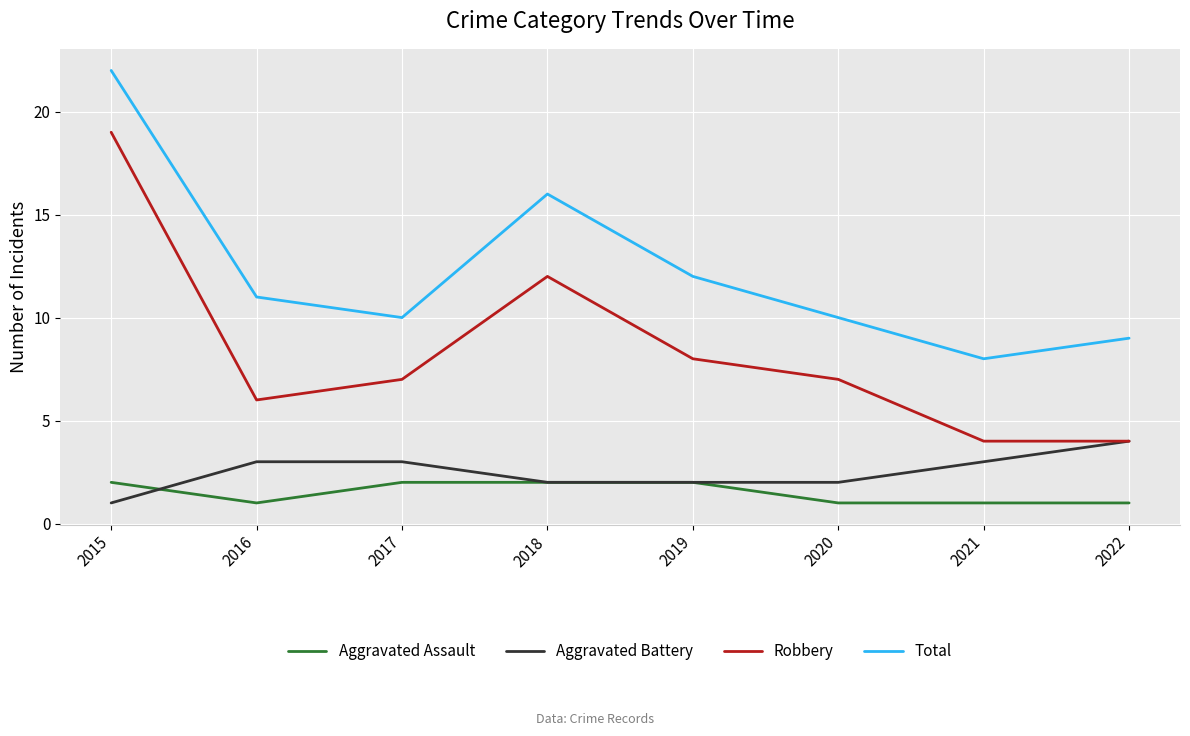

At which category is the sum across all series the highest?

2015